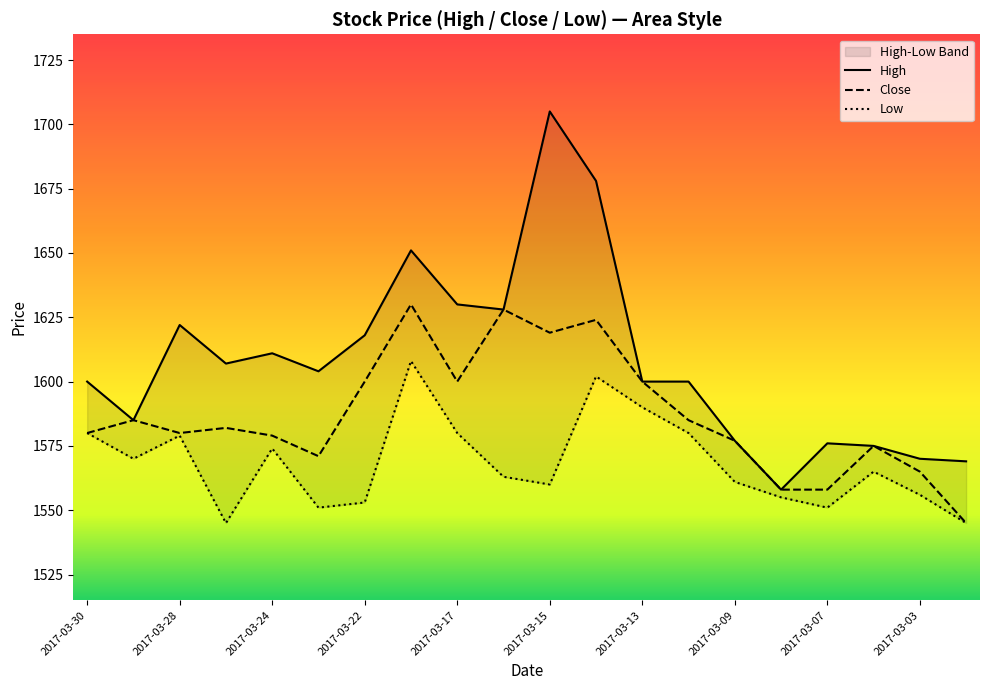

How many lines are shown in the chart?

3